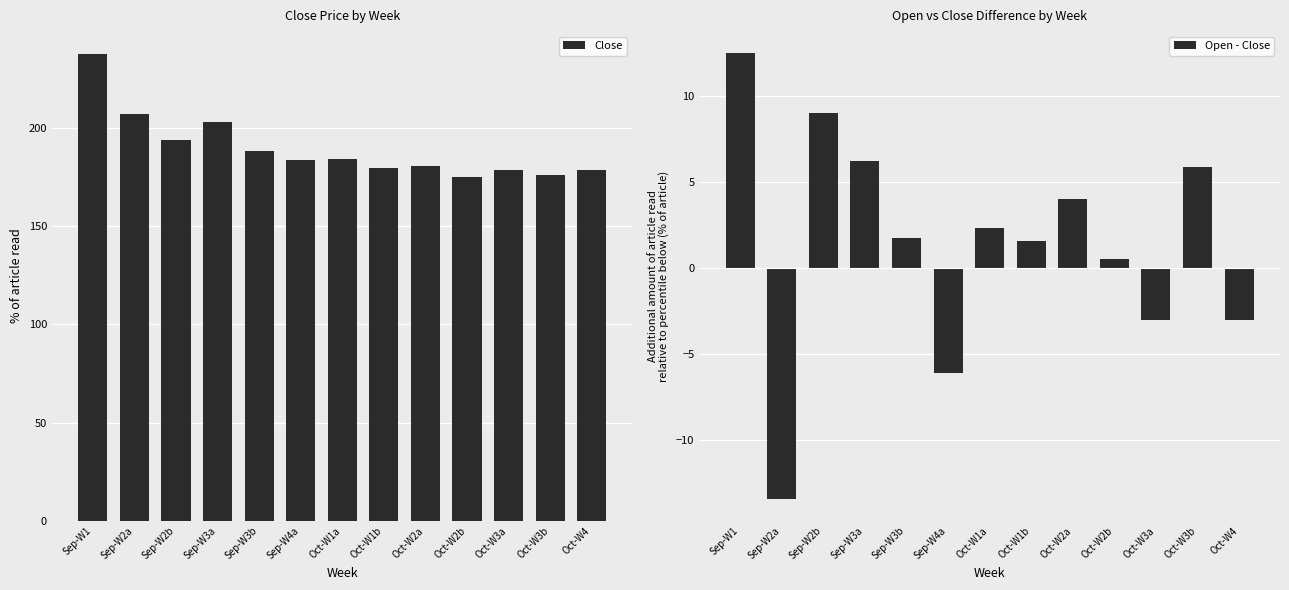

What is the spread (max minus min) of values at Oct-W3a?

181.8